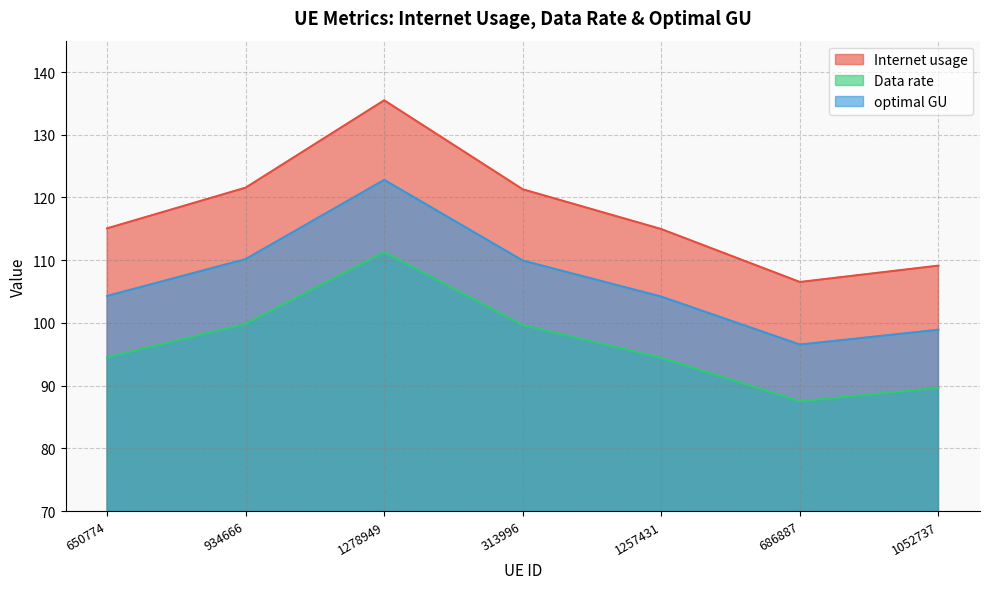

Is it true that optimal GU equals 47.3 at 313996?

False